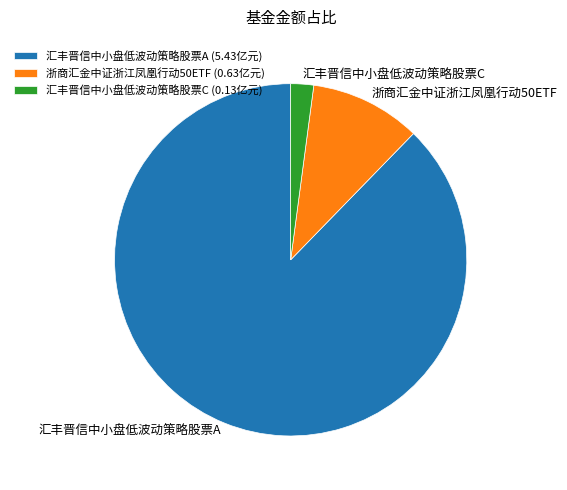

Between 浙商汇金中证浙江凤凰行动50ETF (0.63亿元) and 汇丰晋信中小盘低波动策略股票A (5.43亿元), which is larger?

汇丰晋信中小盘低波动策略股票A (5.43亿元)